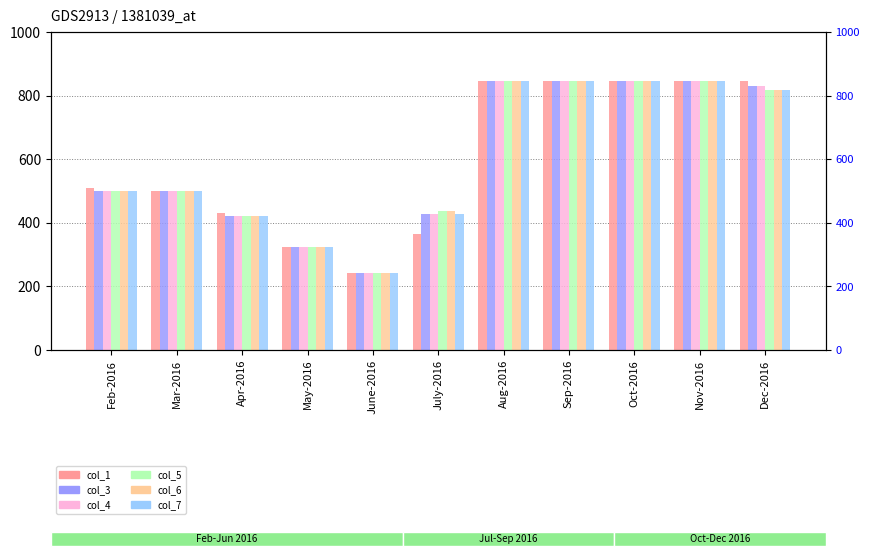

How many data points does each series have?

11